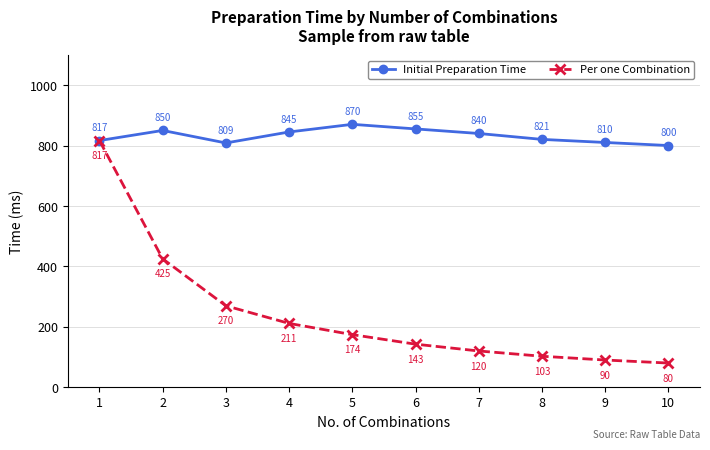

Which category has the lowest value in the Per one Combination series?

10